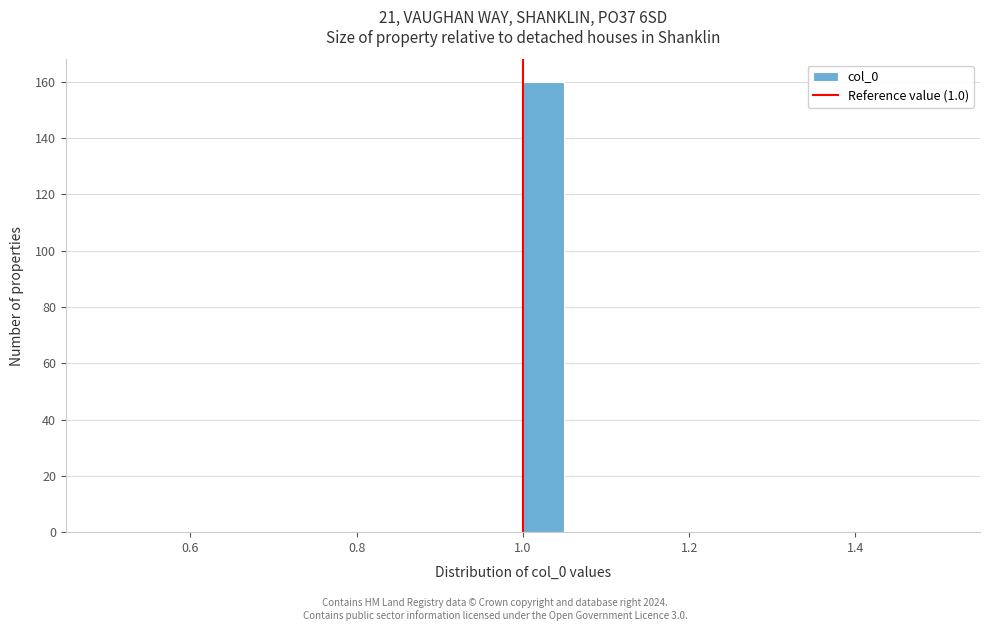

Around what value on the x-axis is the tallest bar? Give the approximate position of its centre, as read against the axis.

1.02